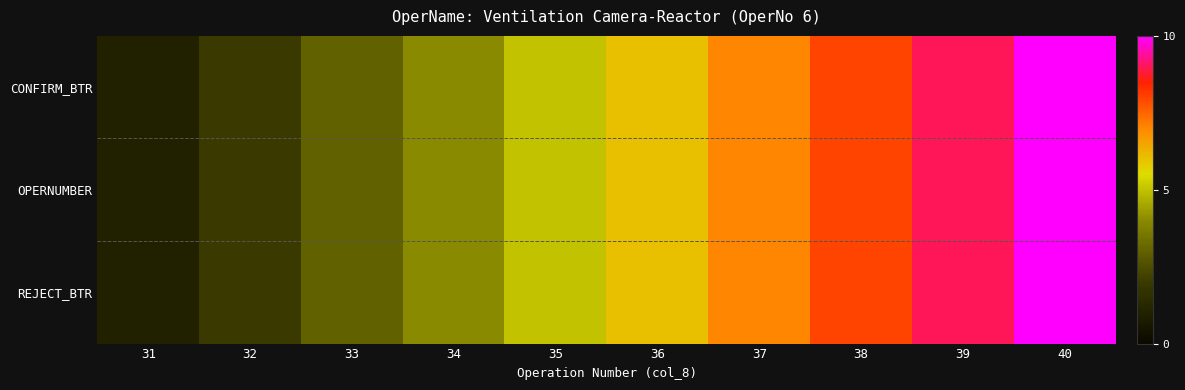

At 32, list the series in order from largest to smallest.

CONFIRM_BTR, OPERNUMBER, REJECT_BTR